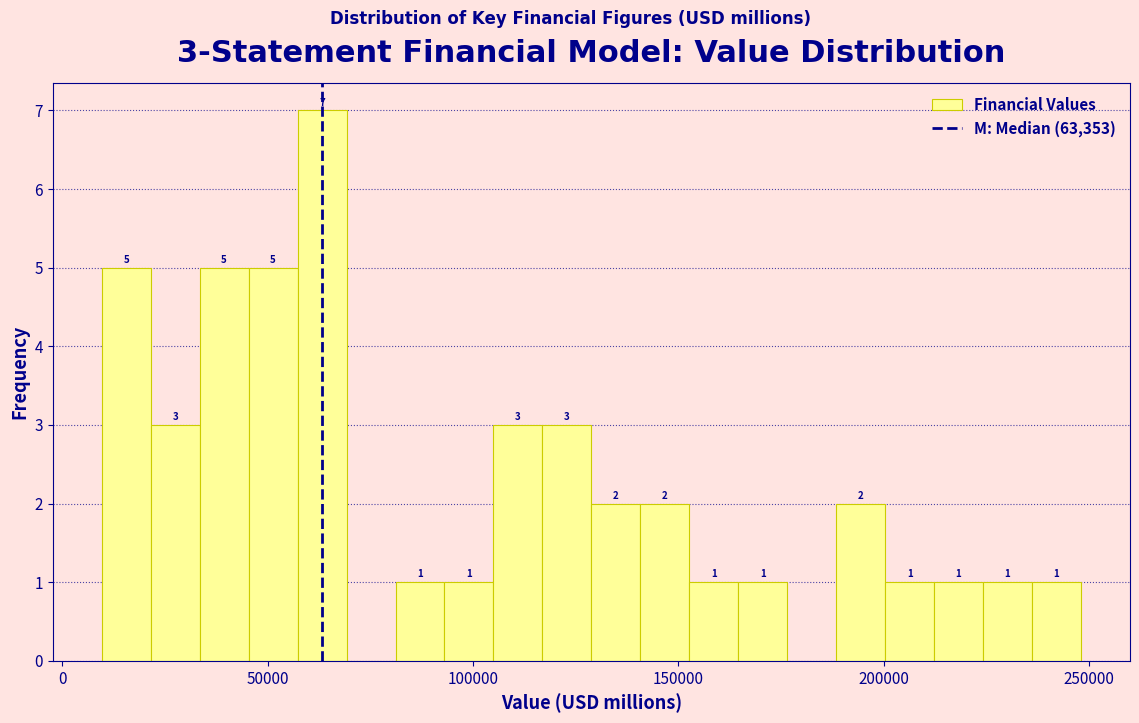

Read against the x-axis, roughly where is the centre of the tallest bar?

65000